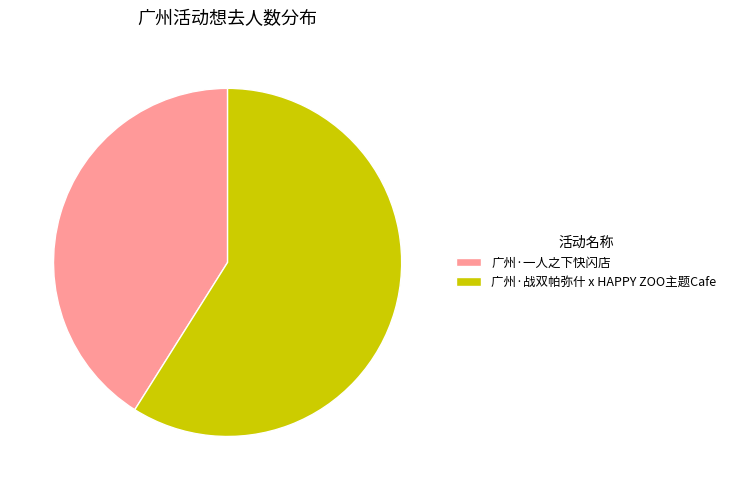

Which category has the smallest portion of the pie?

广州·一人之下快闪店